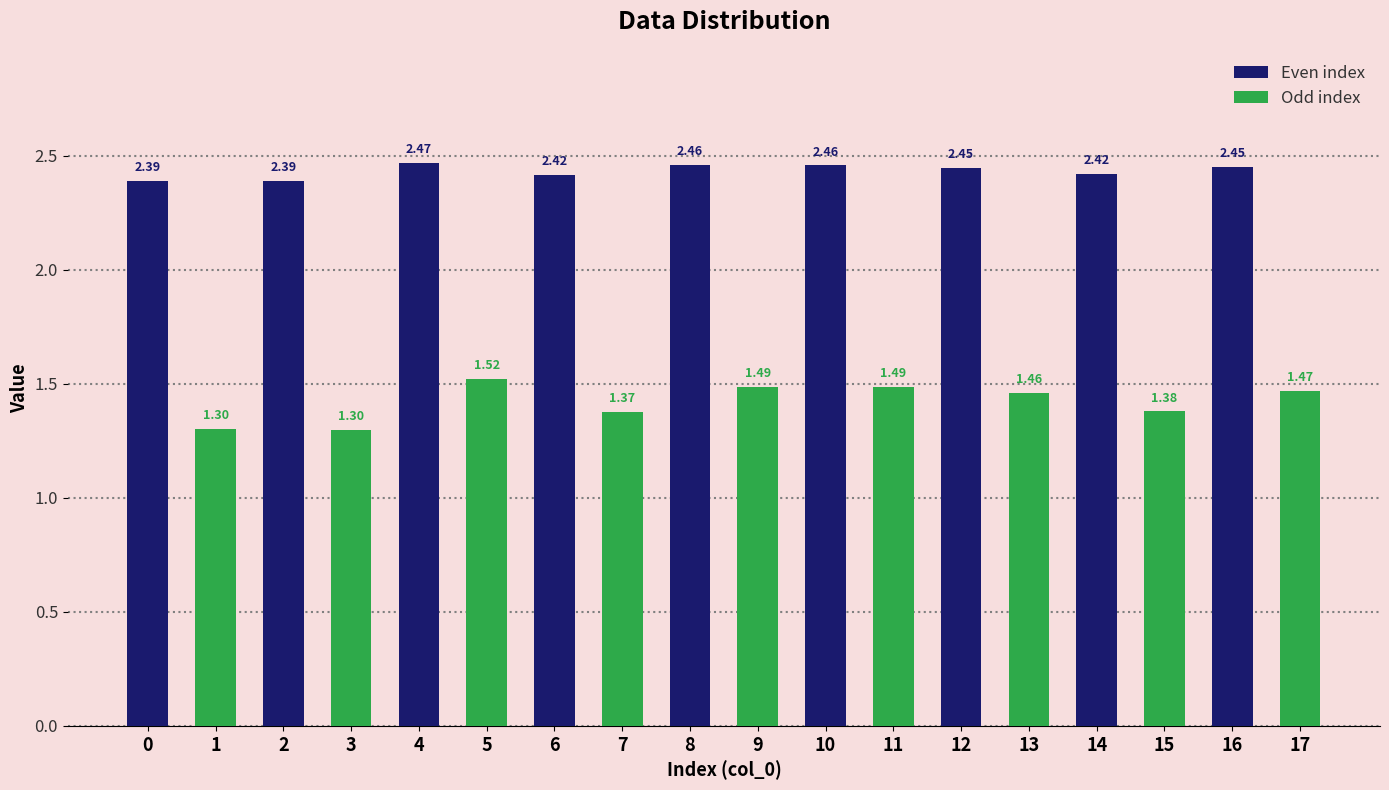

At which label is Even index closest to 2?

2